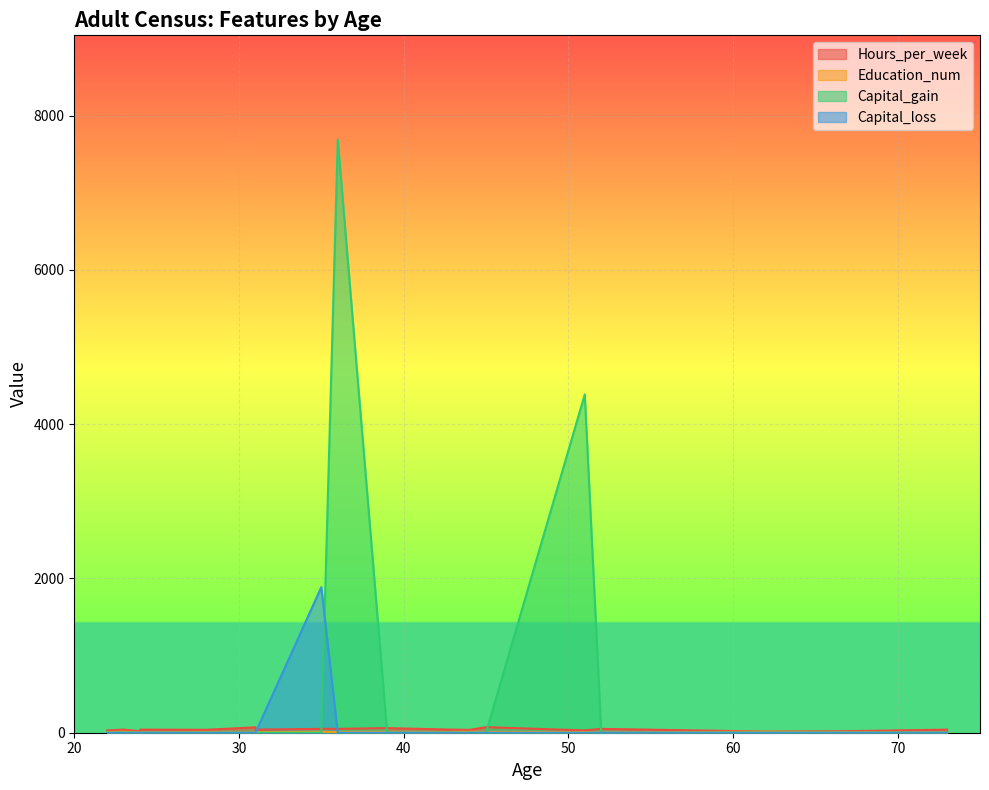

The Capital_gain series shows -2725 at 73. True or false?

False